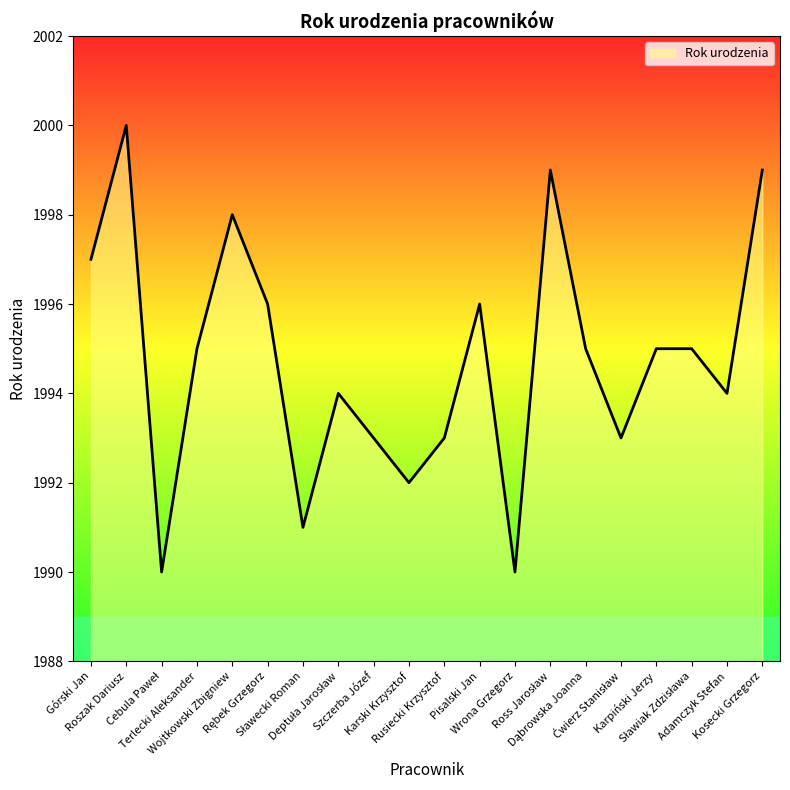

Does the chart display data point markers on the line(s)?

No